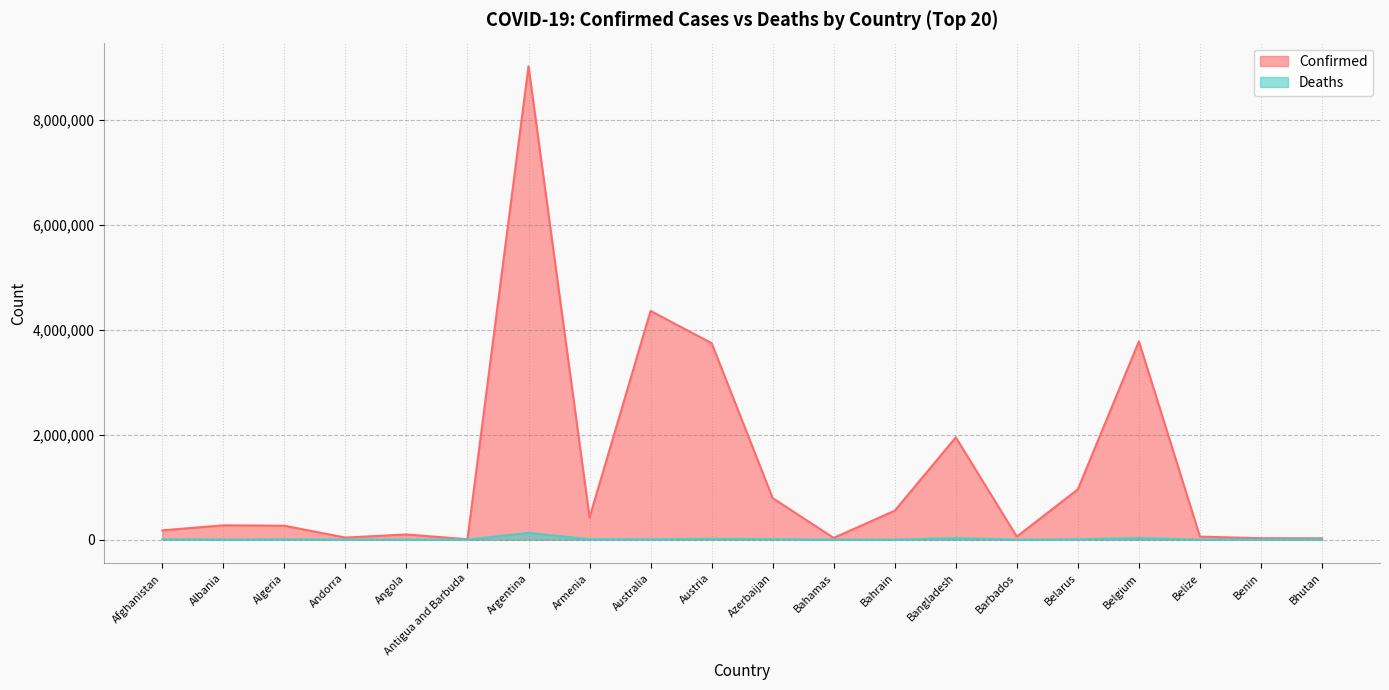

Rank the categories by Deaths value from lowest to highest.

Bhutan, Antigua and Barbuda, Andorra, Benin, Barbados, Belize, Bahamas, Bahrain, Angola, Albania, Australia, Belarus, Algeria, Afghanistan, Armenia, Azerbaijan, Austria, Bangladesh, Belgium, Argentina